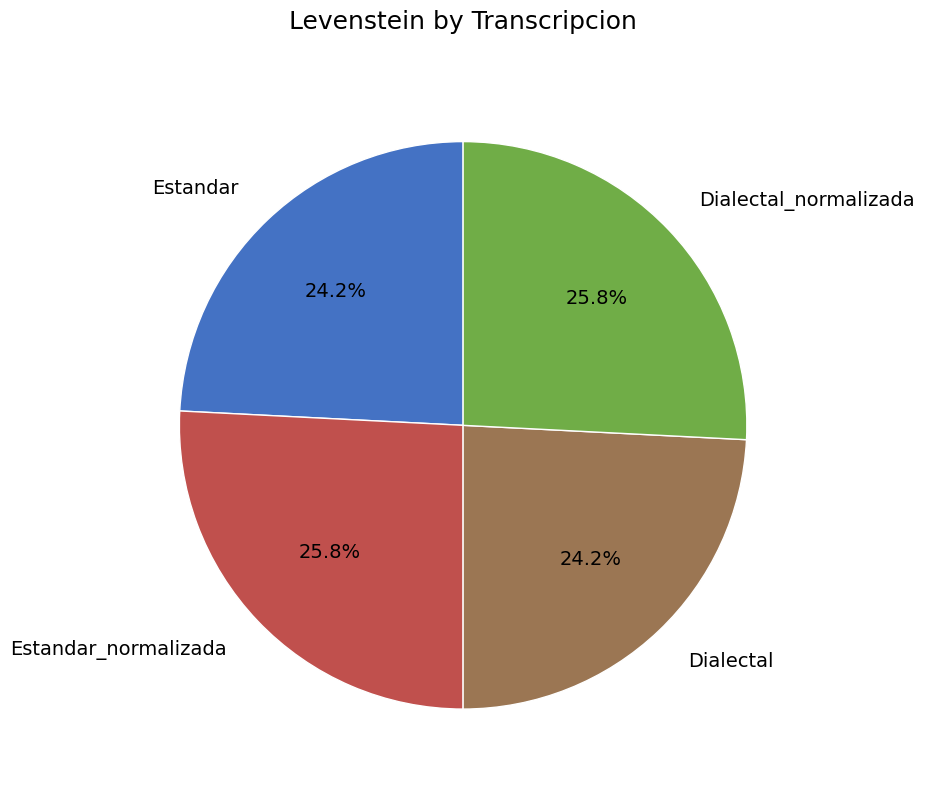

Is Estandar_normalizada the majority of the pie?

No